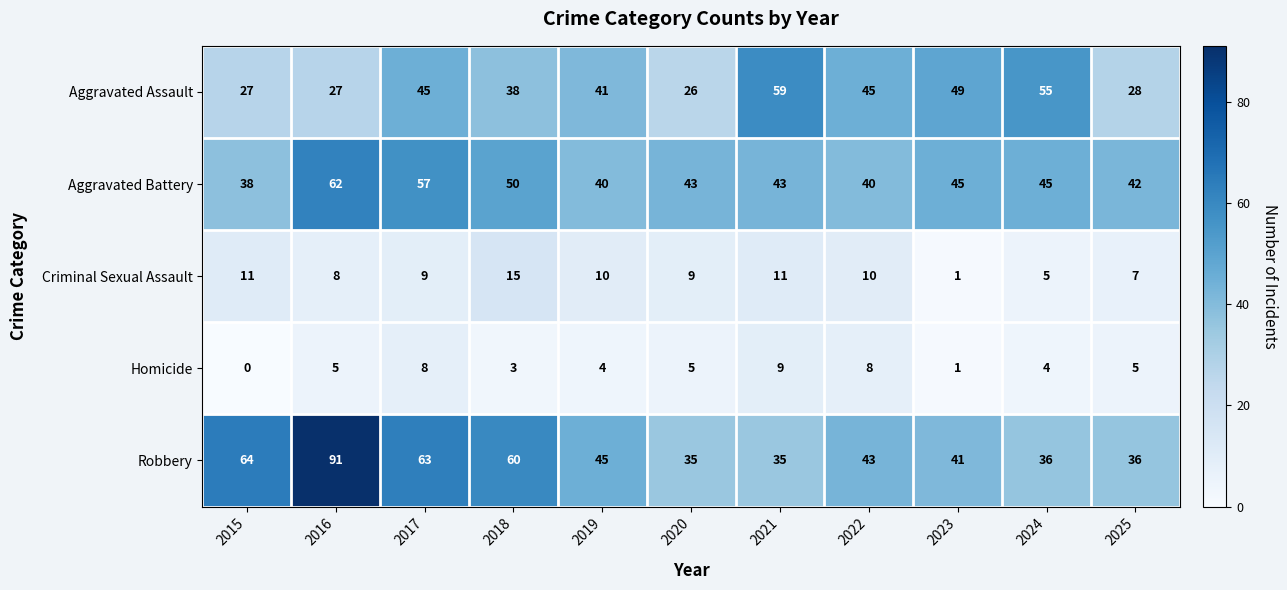

Rank the series by their maximum value, from lowest to highest.

Homicide, Criminal Sexual Assault, Aggravated Assault, Aggravated Battery, Robbery